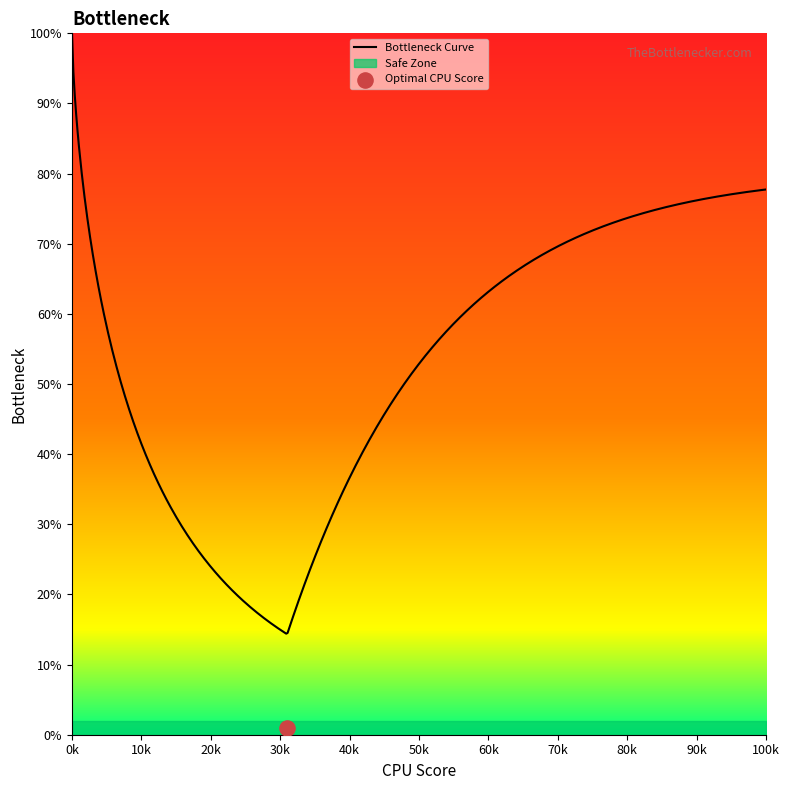

What is the maximum value for Bottleneck Curve?

100.0